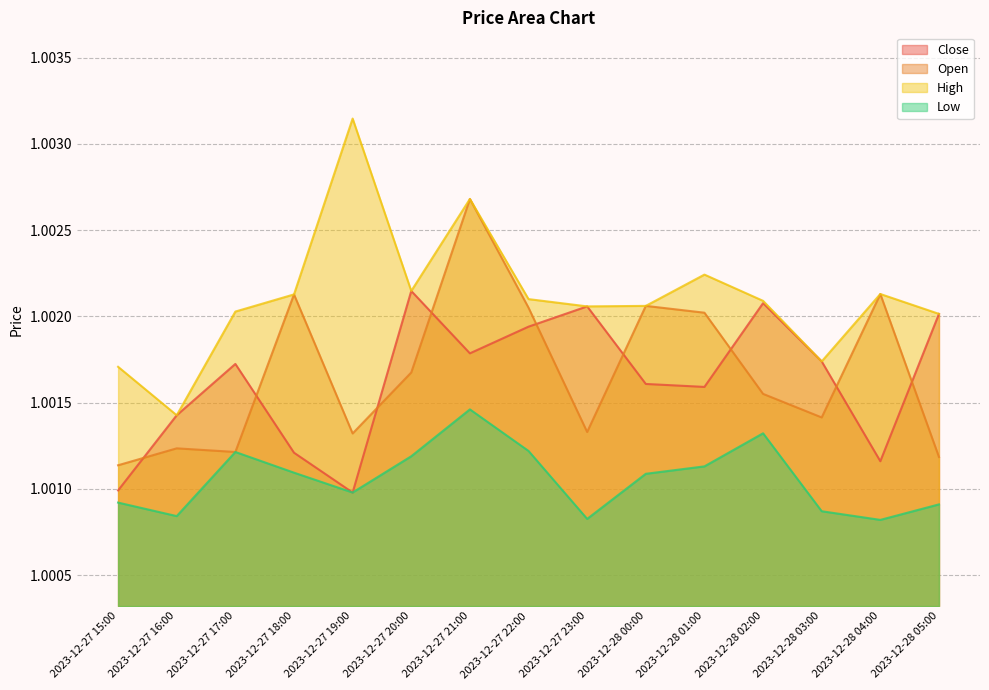

The Open series shows 1.8 at 2023-12-28 05:00. True or false?

False